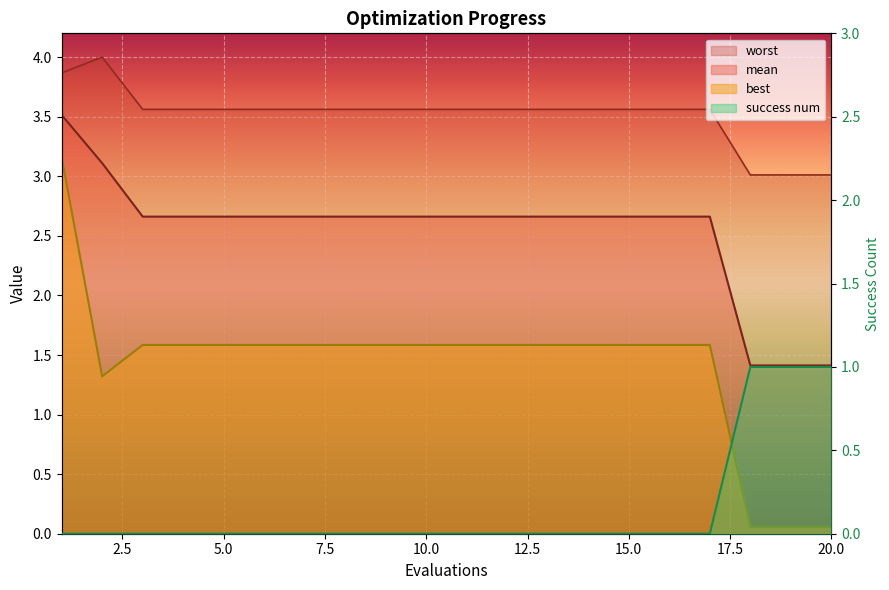

How many interior local valleys does the best series have?

1